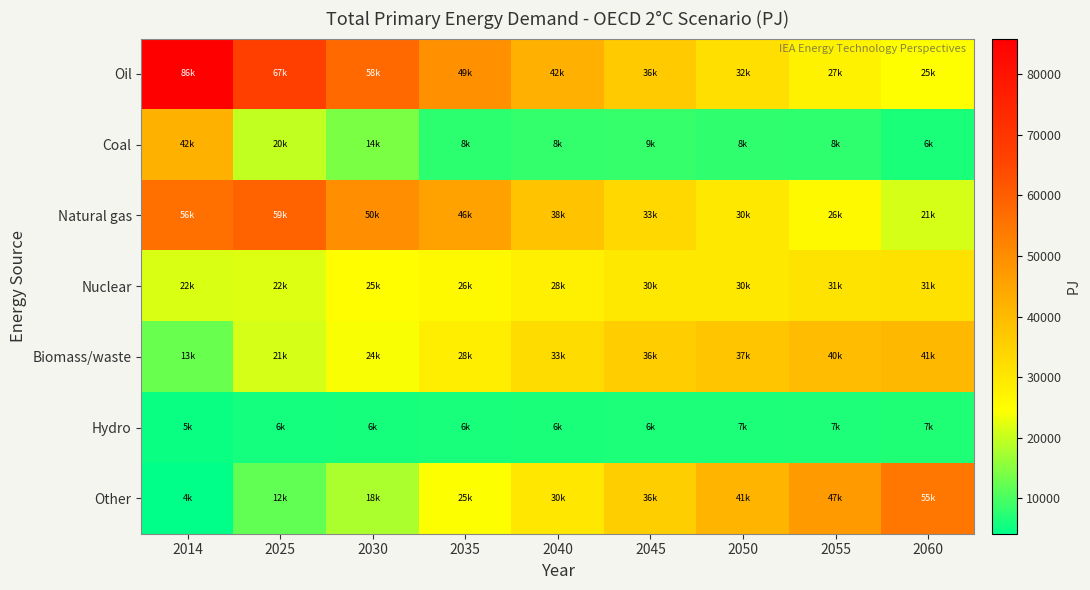

Which category has the lowest value across all series?

2014